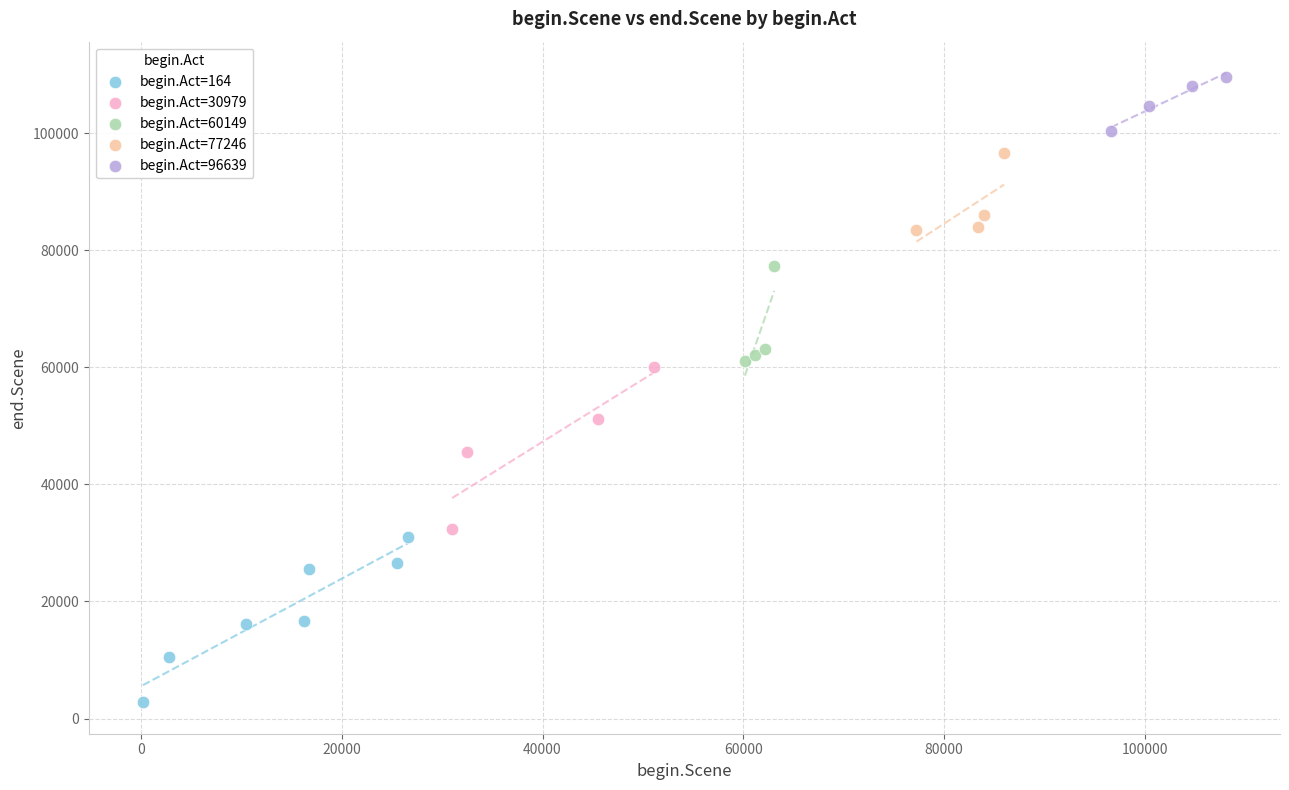

Which series contains the lowest Y value?

begin.Act=164